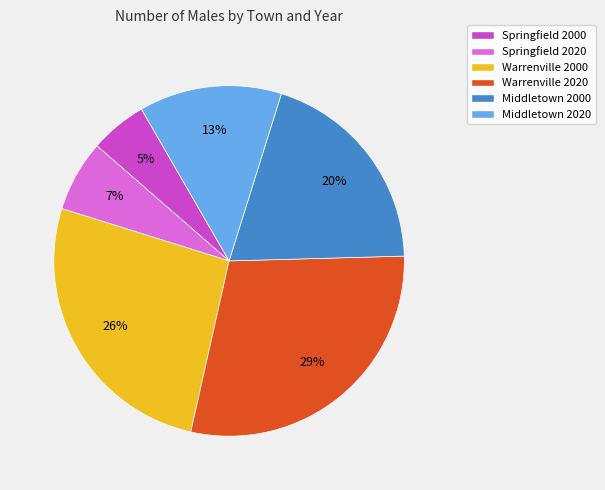

Does any single category account for the majority?

No